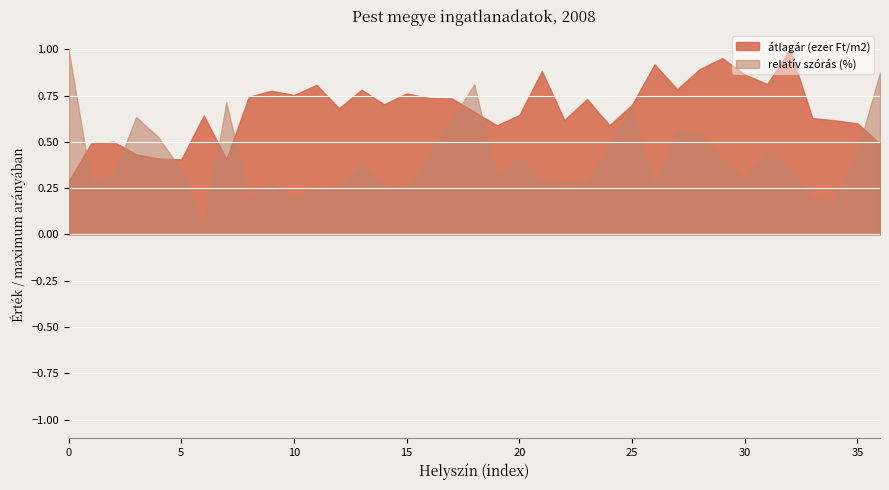

Which series has the largest range (max minus min)?

relatív szórás (%)